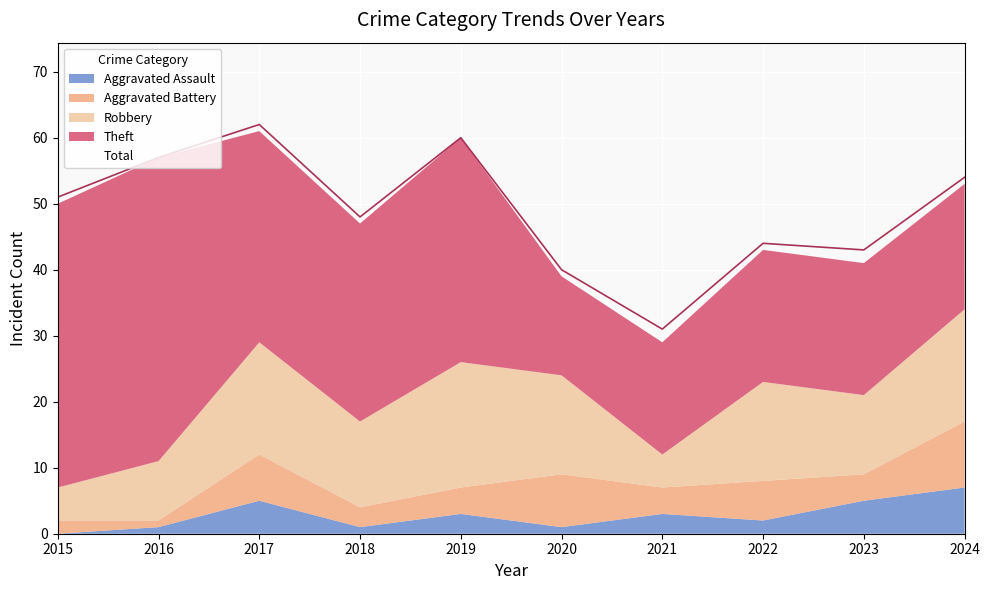

True or false: Theft and Total intersect in this chart.

False